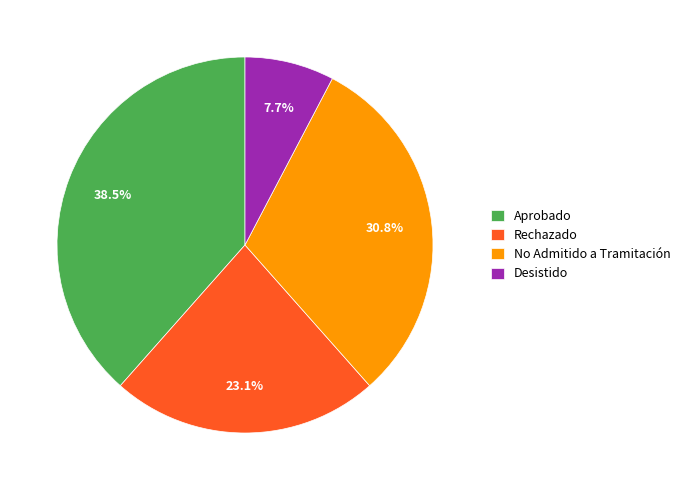

Between Desistido and Aprobado, which is larger?

Aprobado